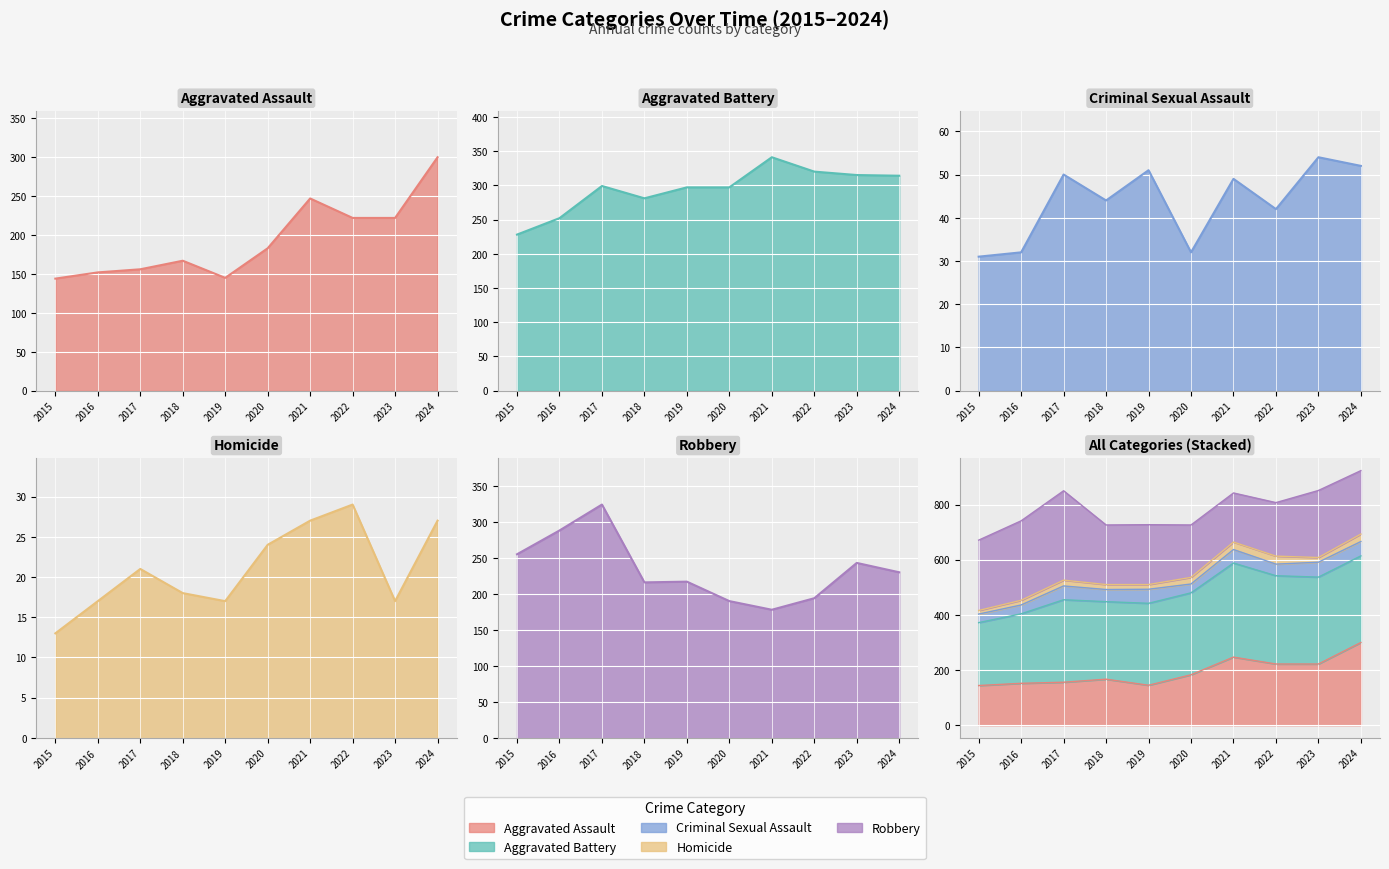

Does the chart display data point markers on the line(s)?

No